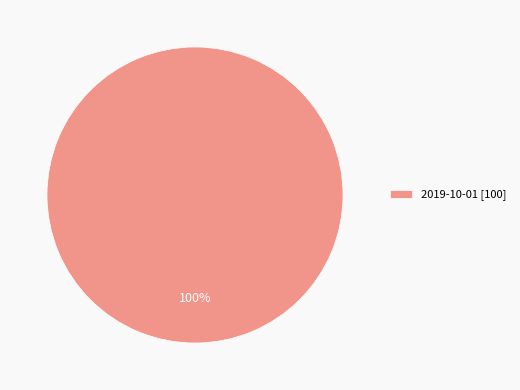

Rank the categories by value from highest to lowest.

2019-10-01 [100]